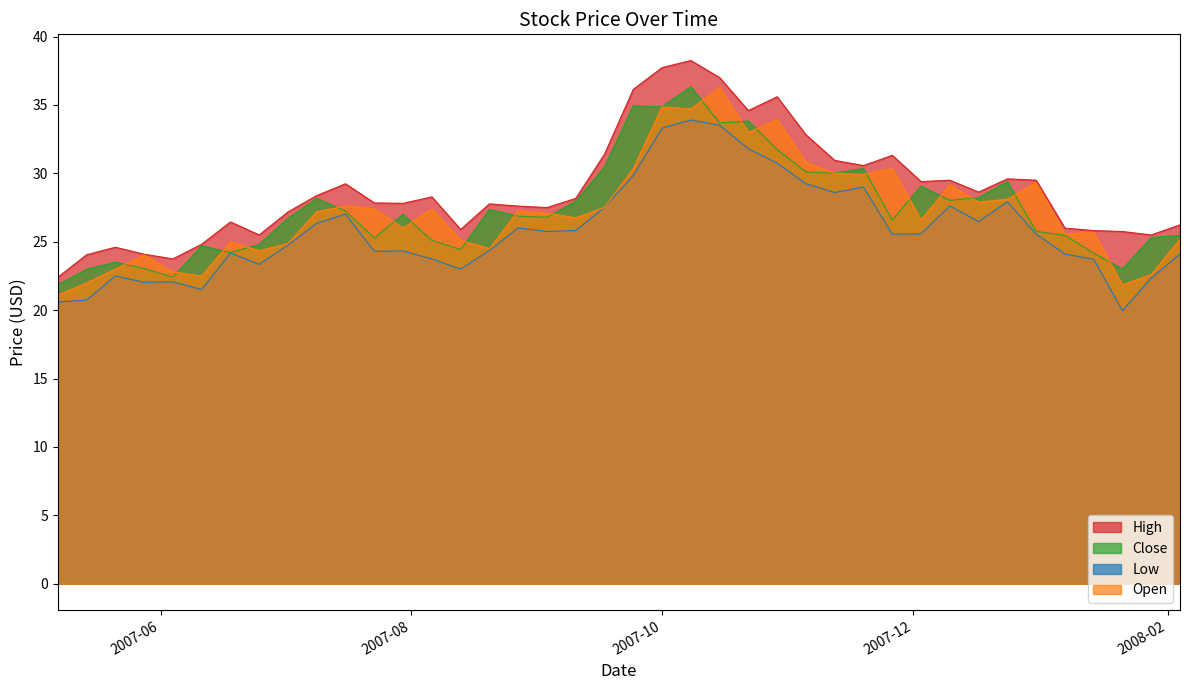

What is the total value across all series at 2007-08-13?

98.4